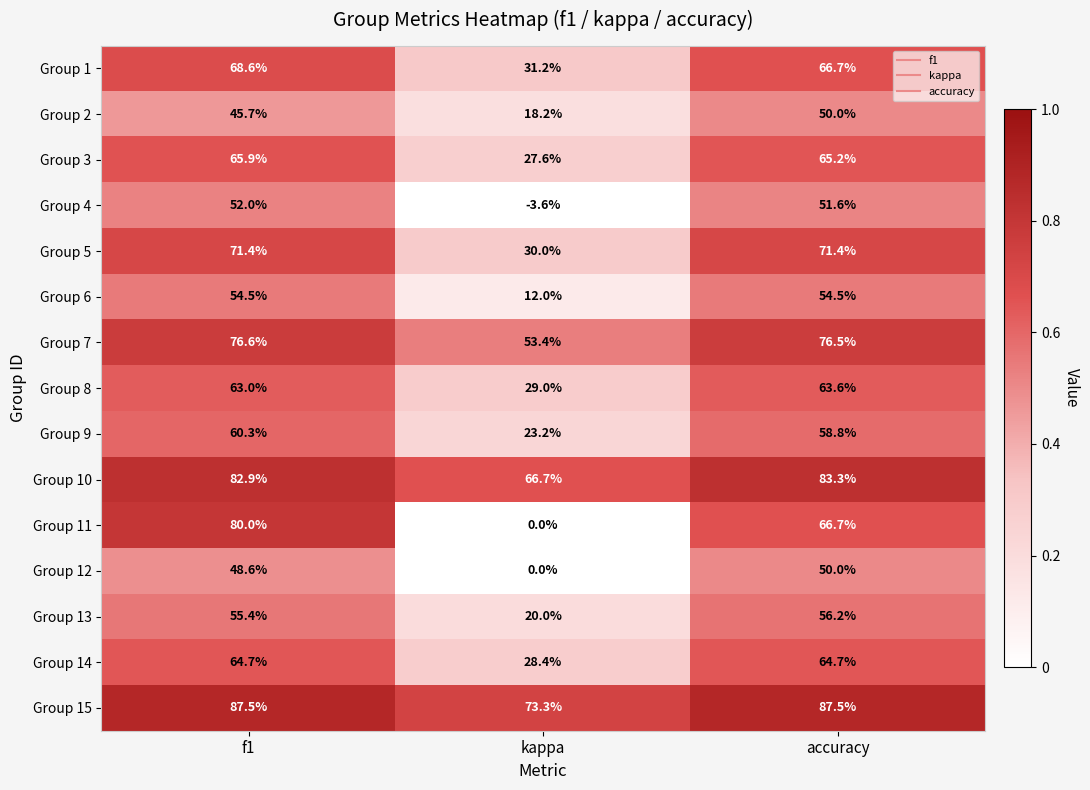

Which series changed the most between kappa and accuracy?

Group 11